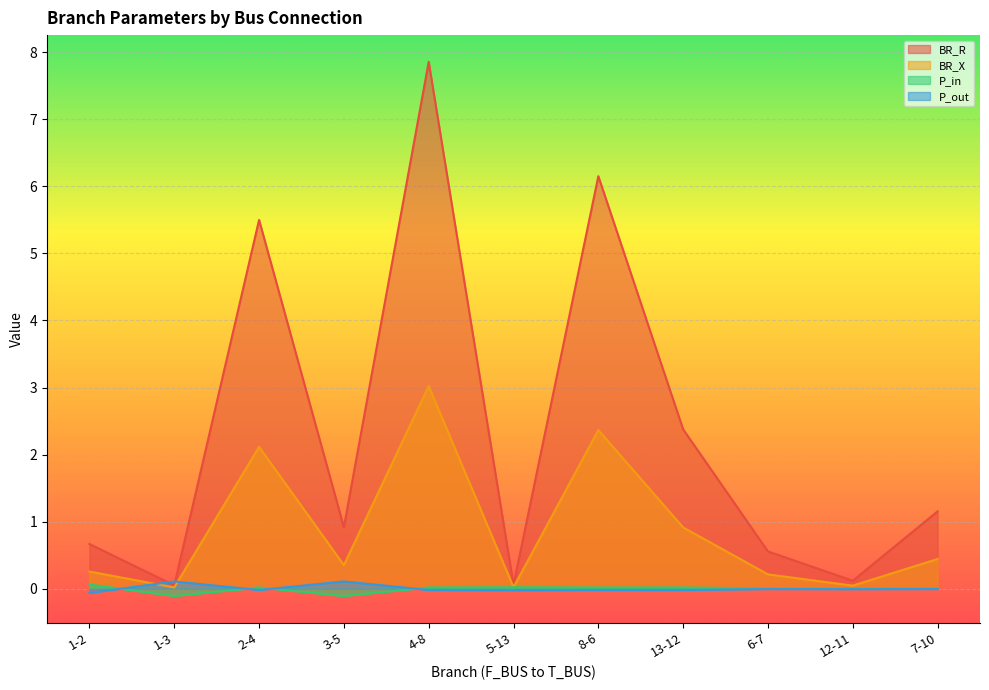

Which series has the largest range (max minus min)?

BR_R